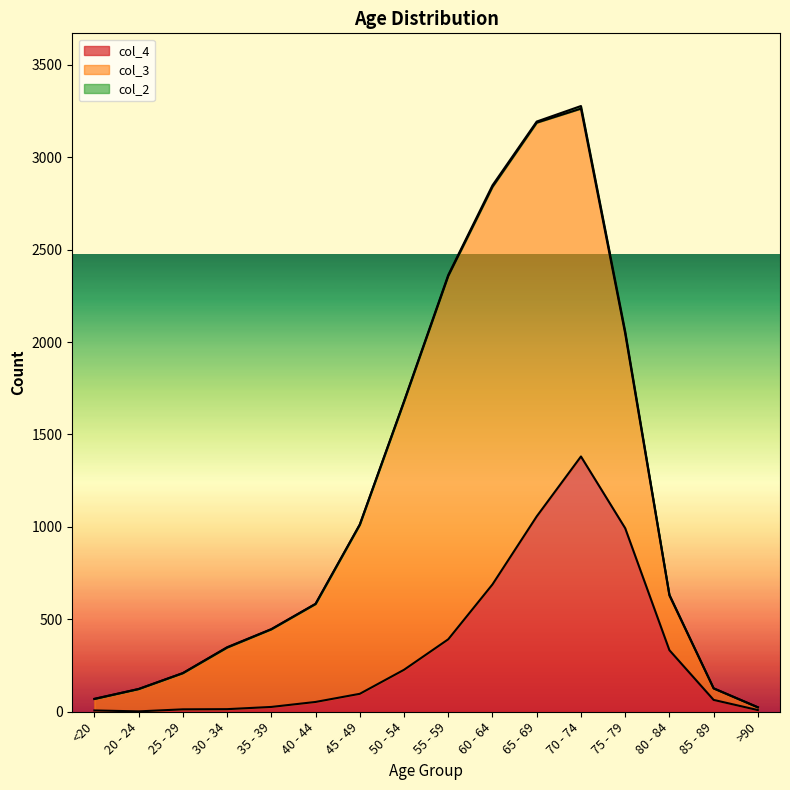

At which category is the sum across all series the highest?

70 - 74